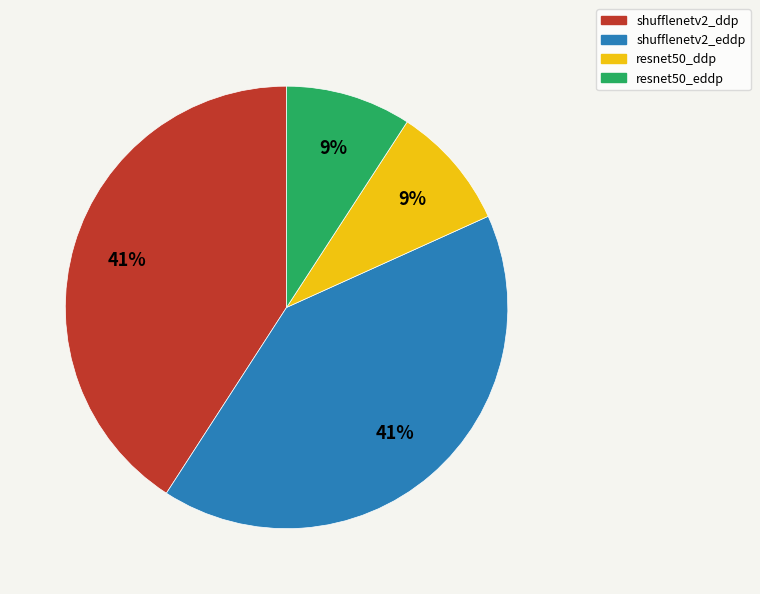

How many segments does this pie chart have?

4